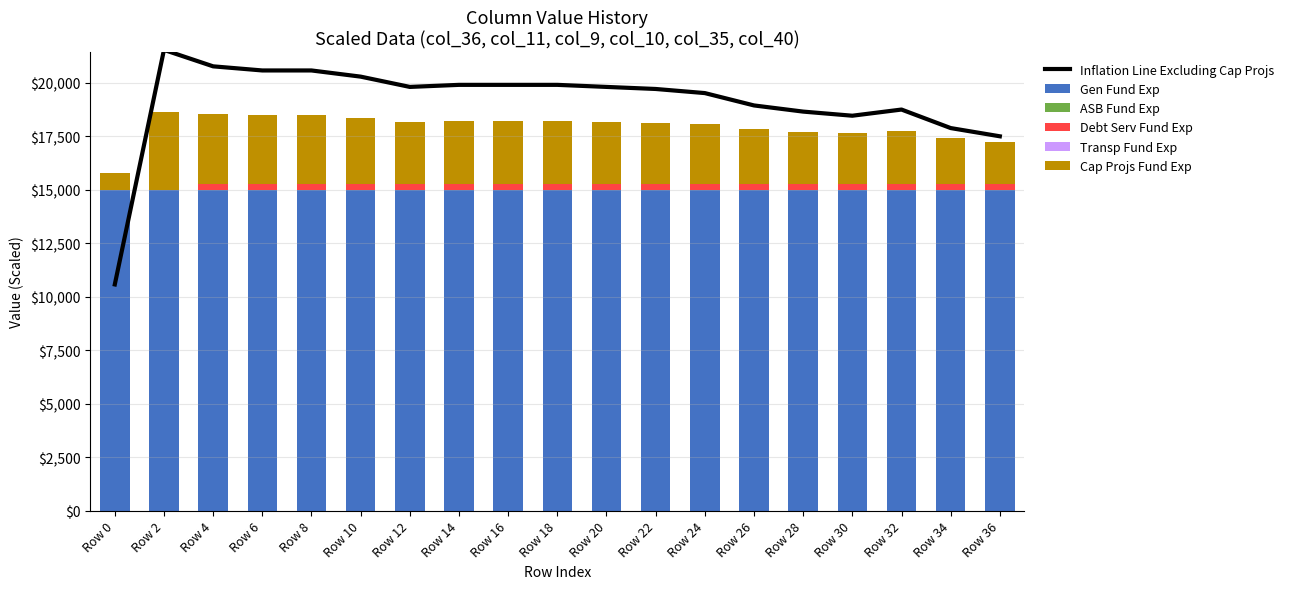

Is the value of Debt Serv Fund Exp at Row 34 greater than the value of Cap Projs Fund Exp at Row 6?

No